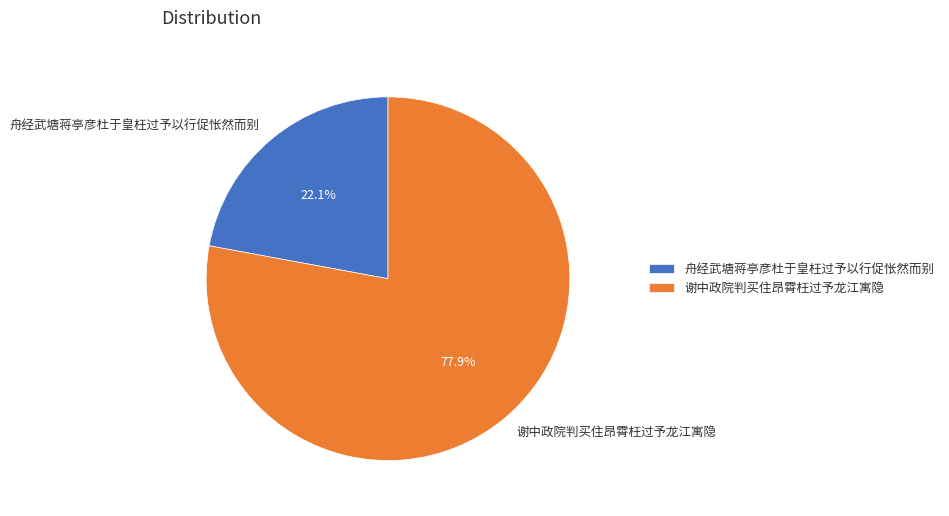

To the nearest percent, what percentage of the pie is 谢中政院判买住昂霄枉过予龙江寓隐?

78%